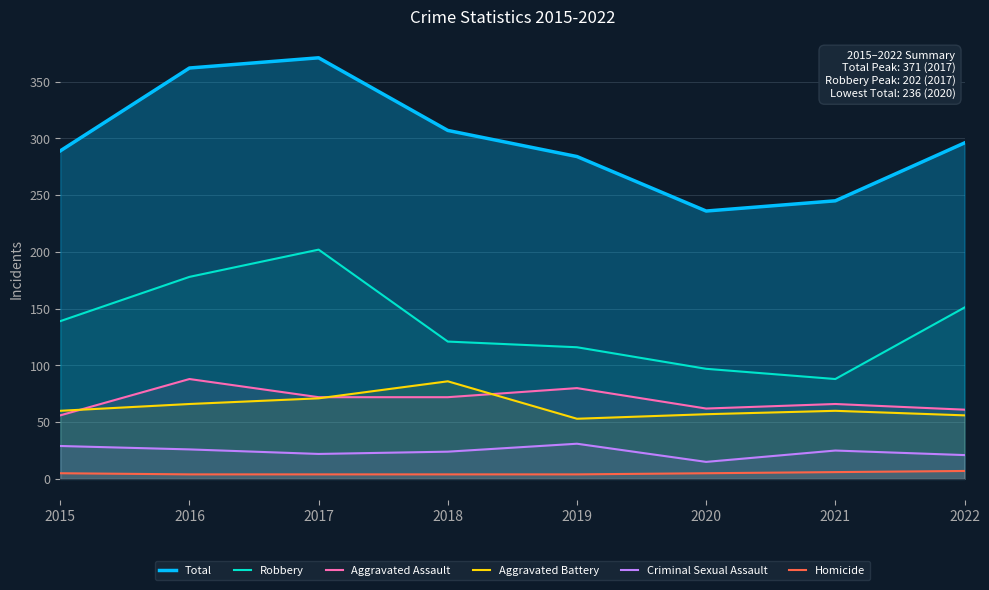

In Robbery, how many points are lower than both neighbors (excluding endpoints)?

1